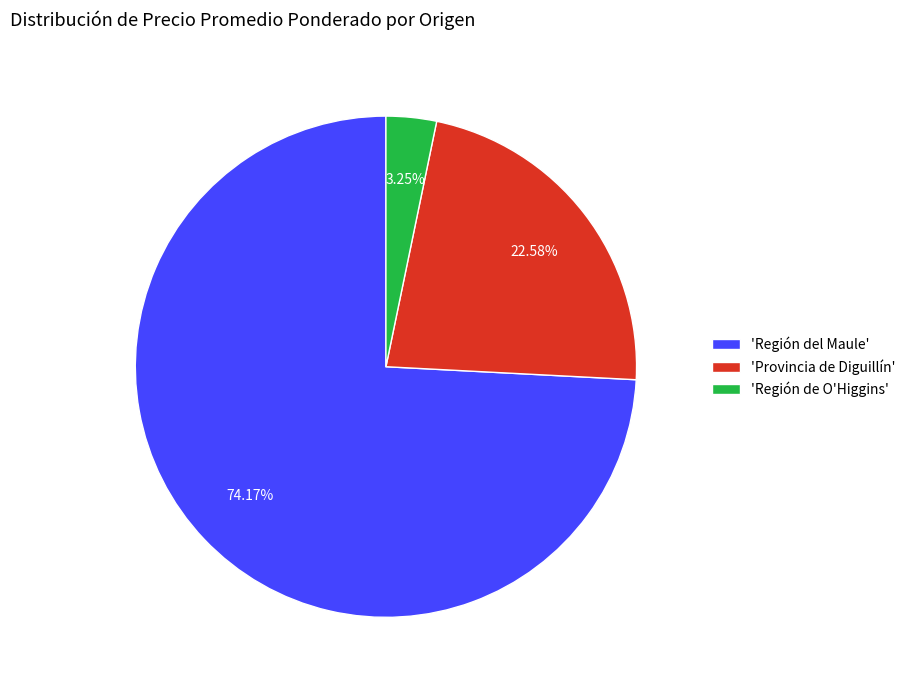

Combined, do 'Región del Maule' and 'Región de O'Higgins' account for over 50%?

Yes